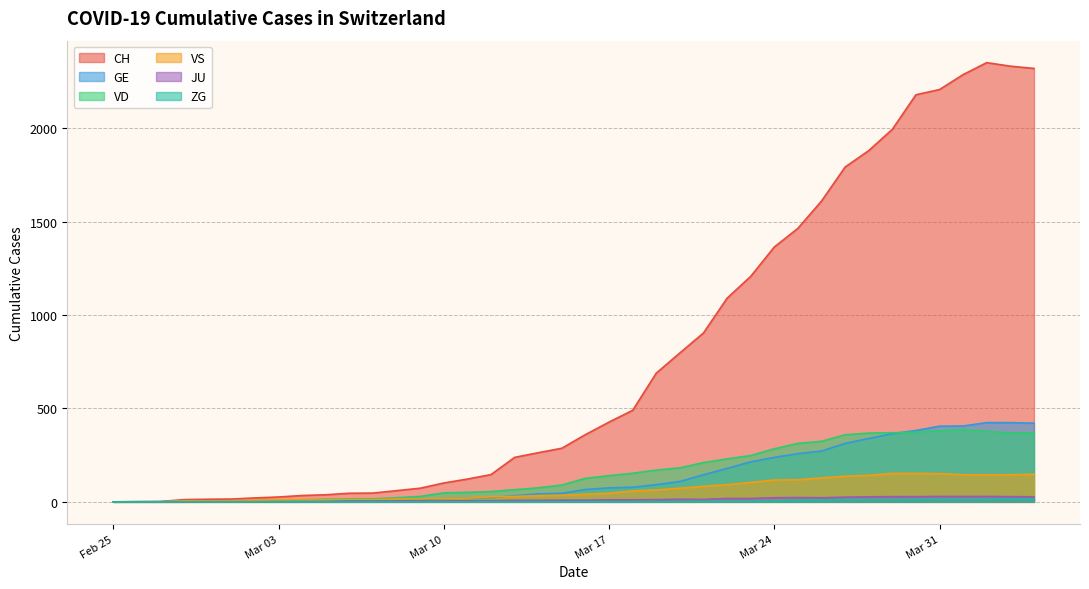

What are all the series names shown in the legend?

CH, GE, VD, VS, JU, ZG